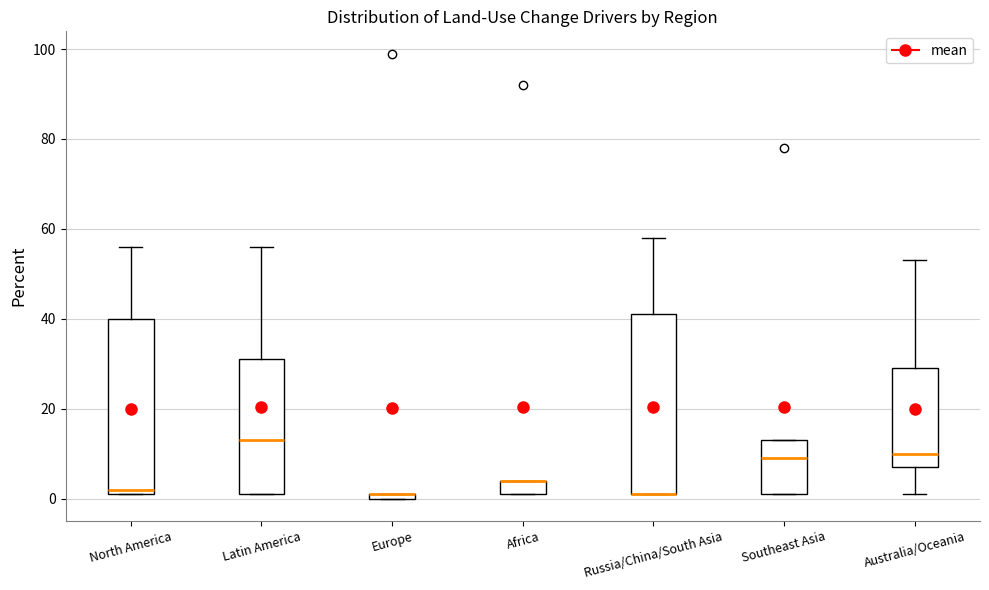

Where is the lower edge of the box for Europe on the y-axis? The values are not printed on the chart, so give them approximately, as read against the axis.

0